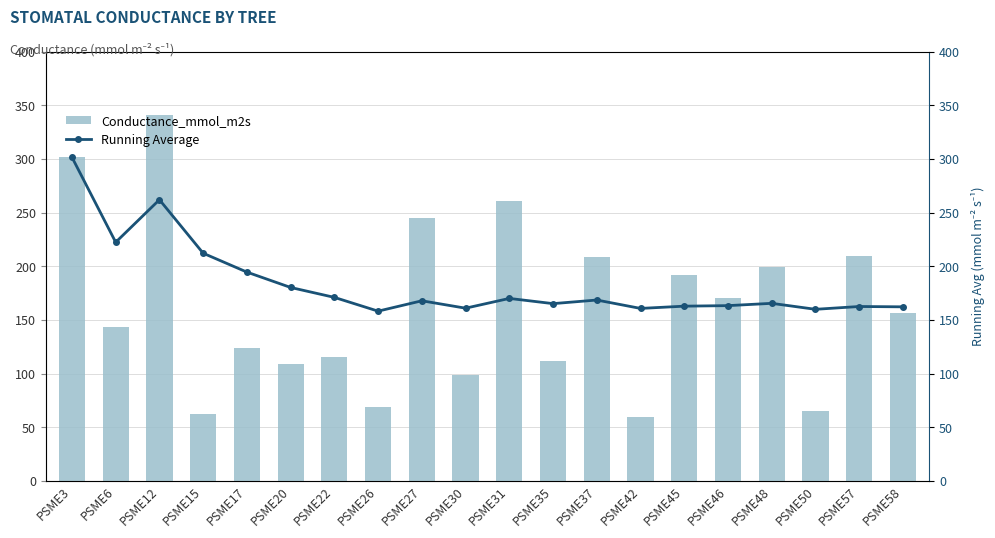

What is the smallest value displayed?

59.1